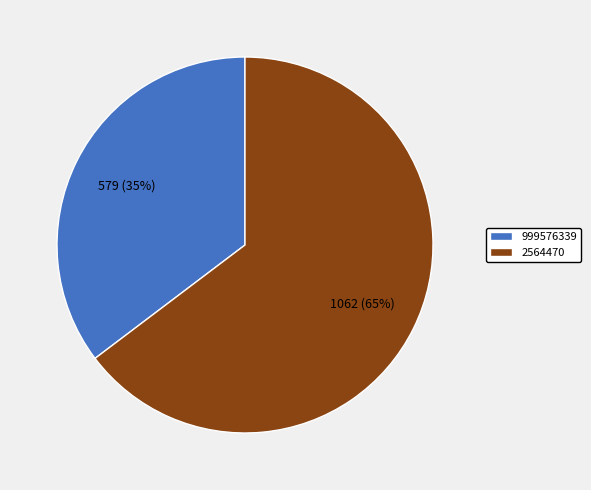

Approximately how many times larger is the value at 999576339 compared to 2564470?

0.5